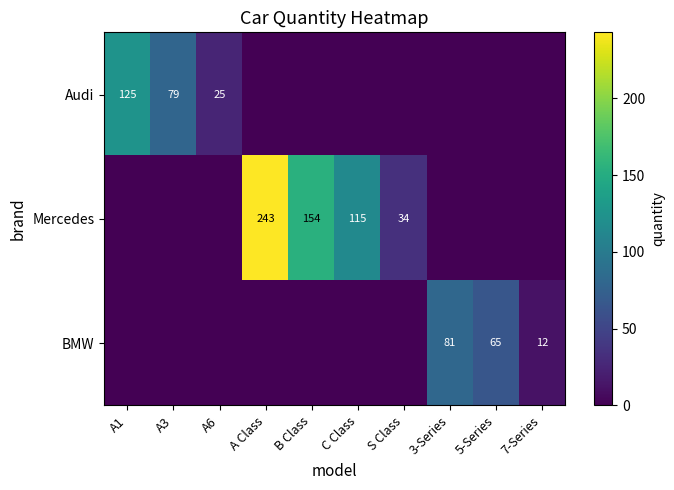

Is it true that Audi equals 190 at A1?

False